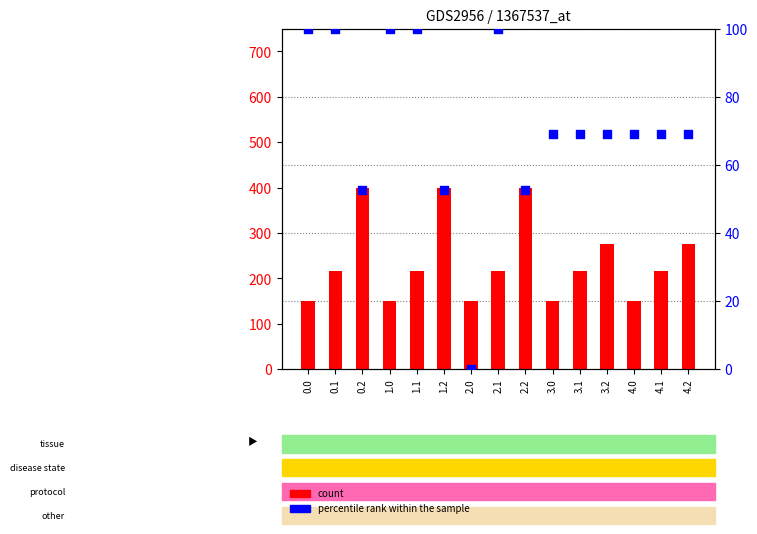

Which series reaches the minimum Y coordinate?

percentile rank within the sample